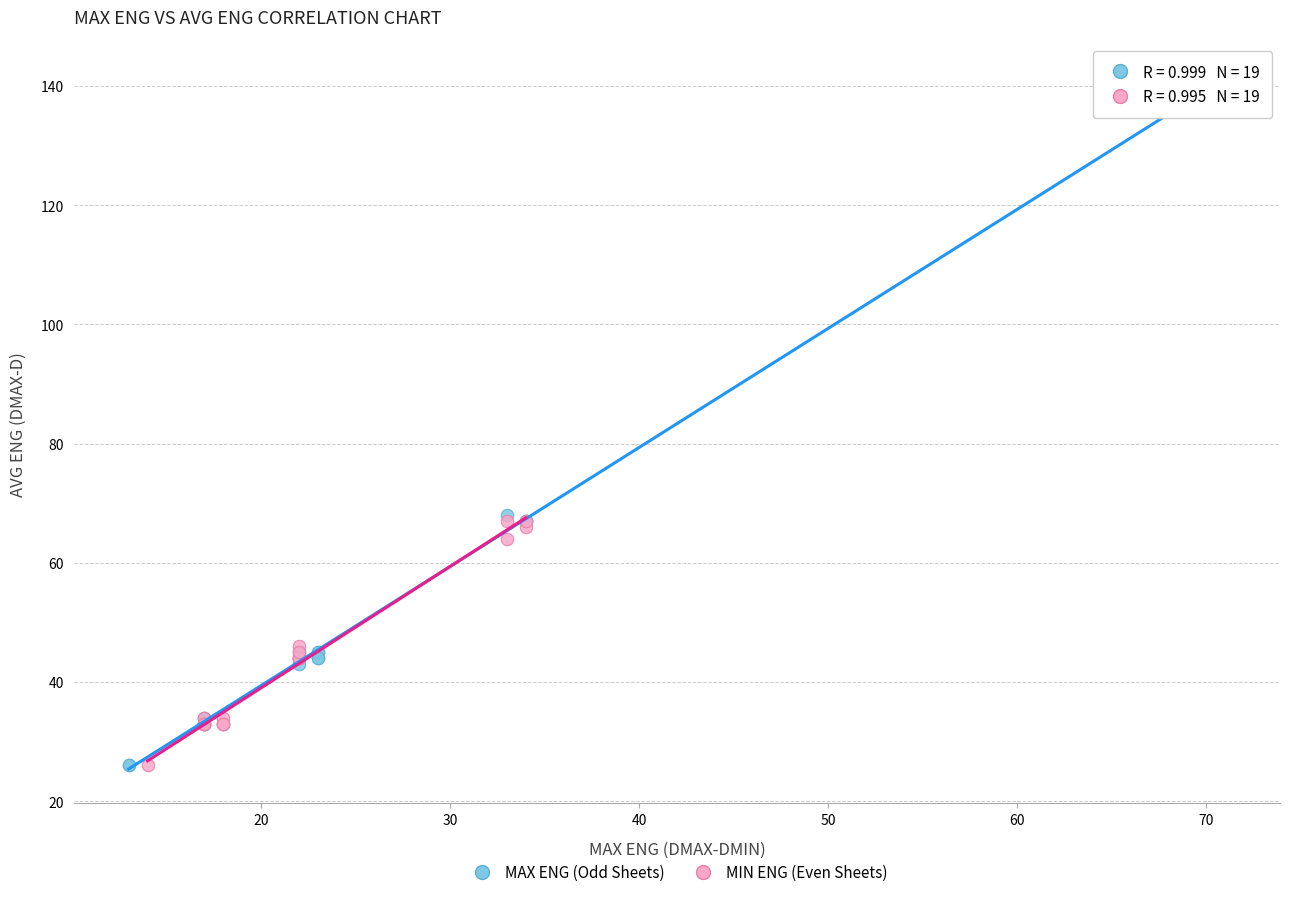

Which series contains the highest Y value?

MAX ENG (Odd Sheets)